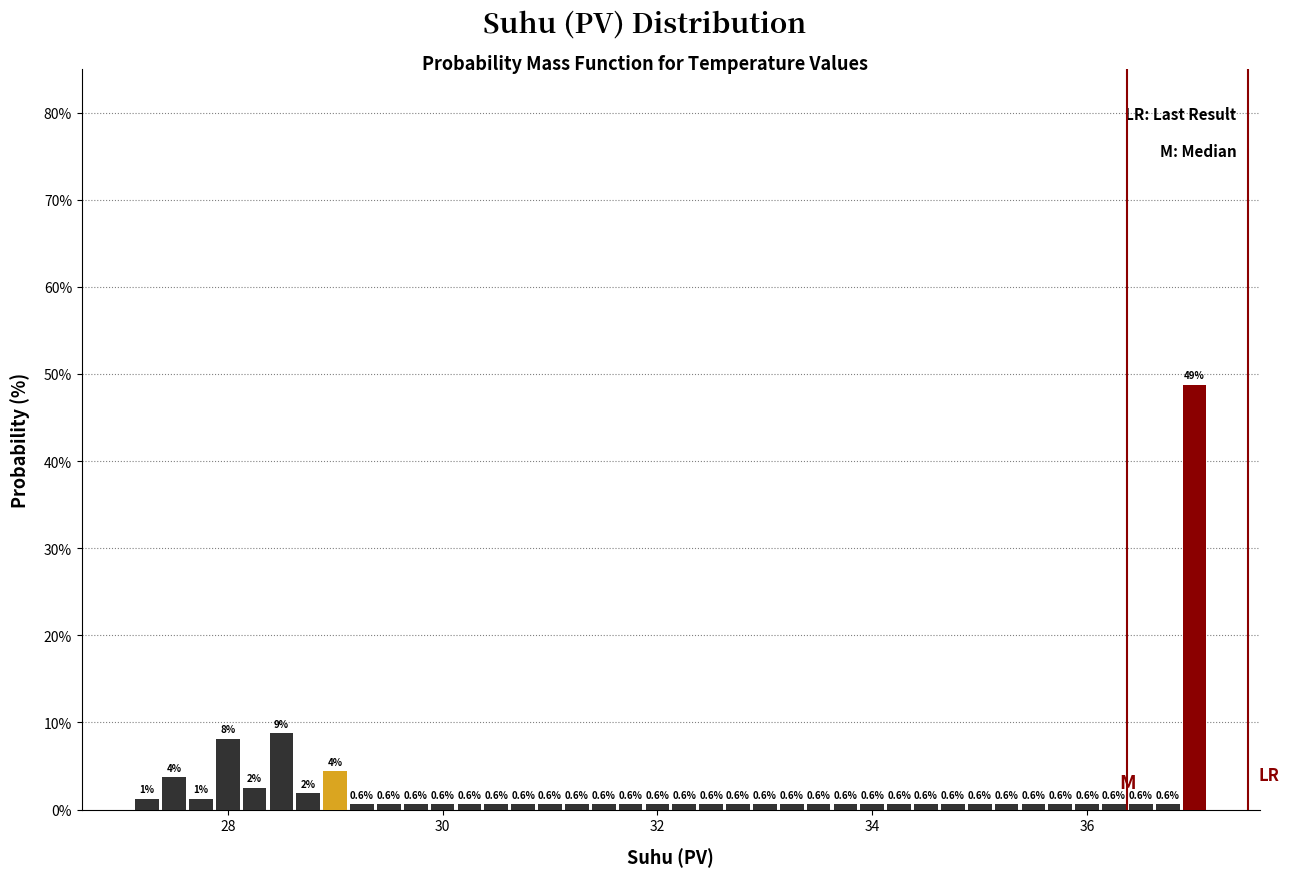

Around what value on the x-axis is the tallest bar? Give the approximate position of its centre, as read against the axis.

37.0